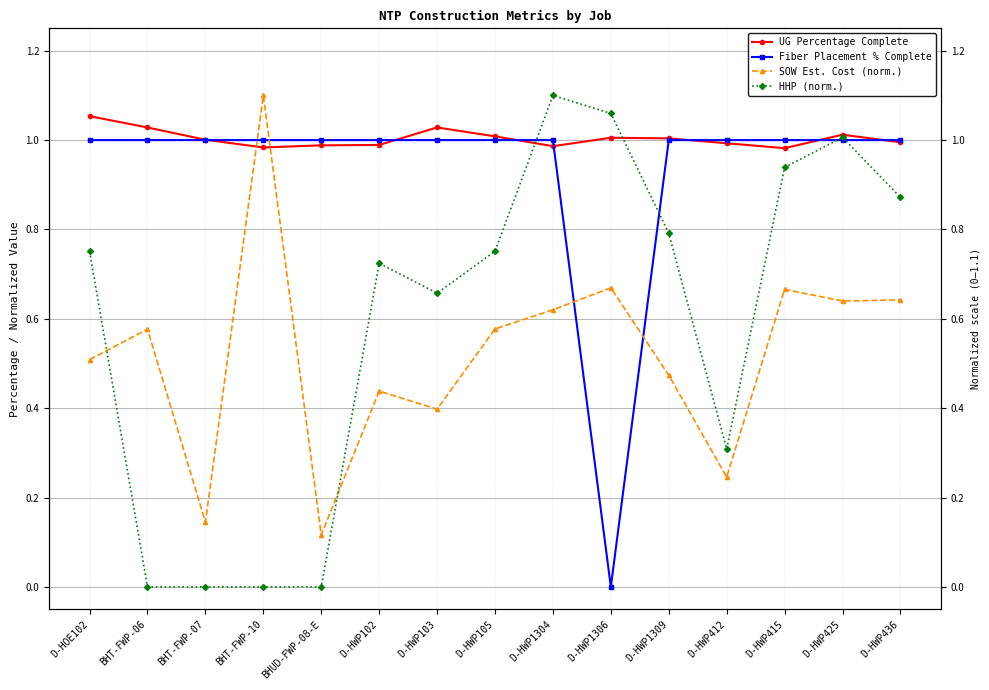

True or false: UG Percentage Complete and Fiber Placement % Complete intersect in this chart.

True